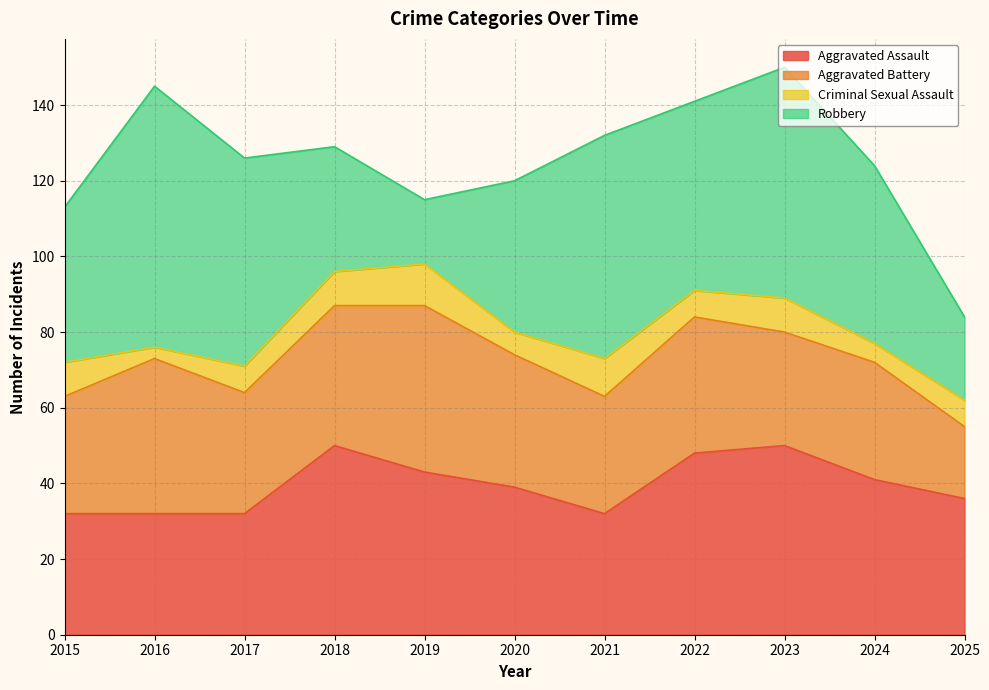

Where do Robbery and Aggravated Battery first cross each other?

2017 and 2018